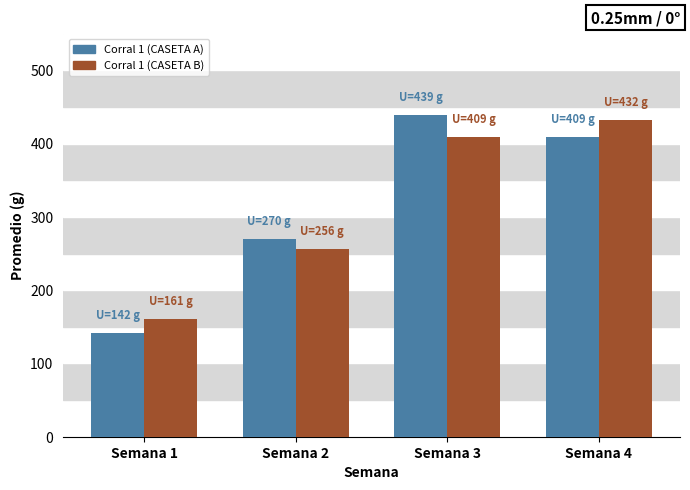

Is the value of Corral 1 (CASETA B) at Semana 1 greater than the value of Corral 1 (CASETA A) at Semana 3?

No